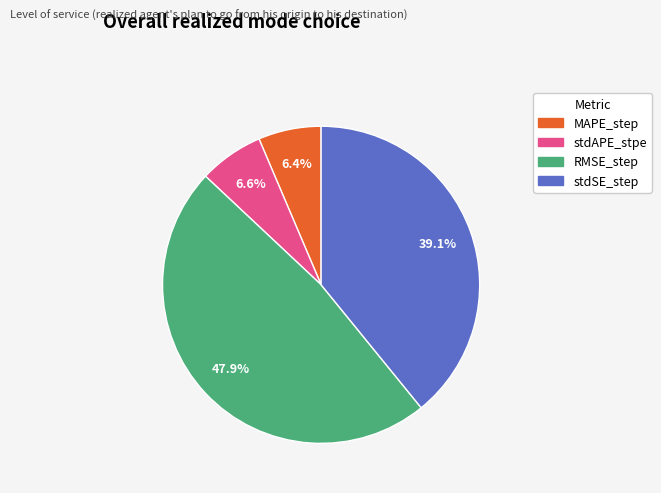

Do RMSE_step and stdSE_step together represent more than half of the pie?

Yes